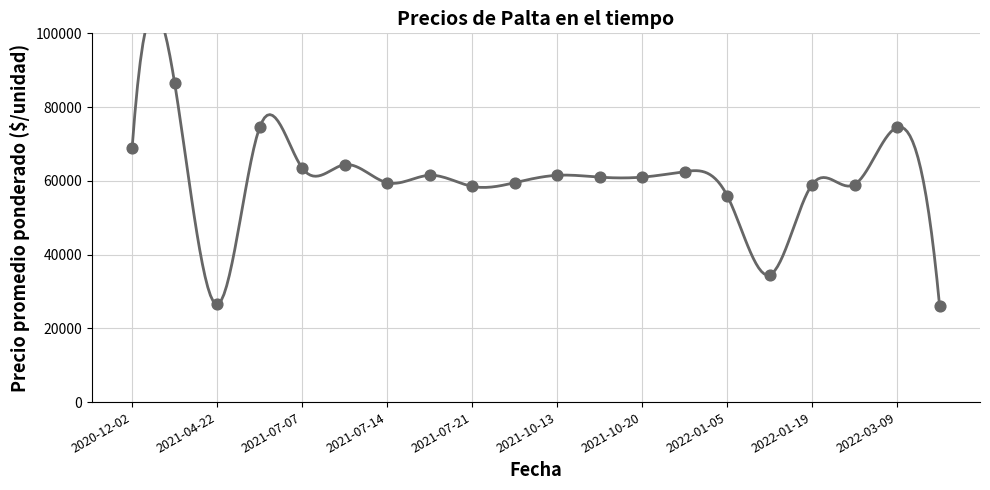

At how many categories does at least one series exceed 32173?

18